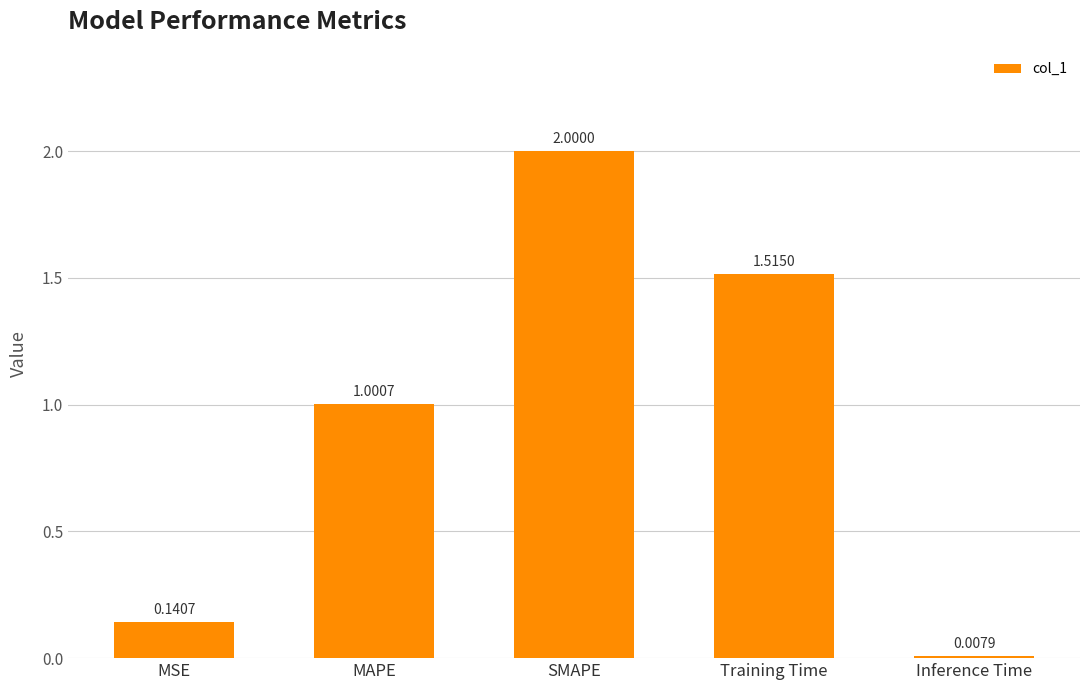

Which label corresponds to the smallest value in the chart?

Inference Time